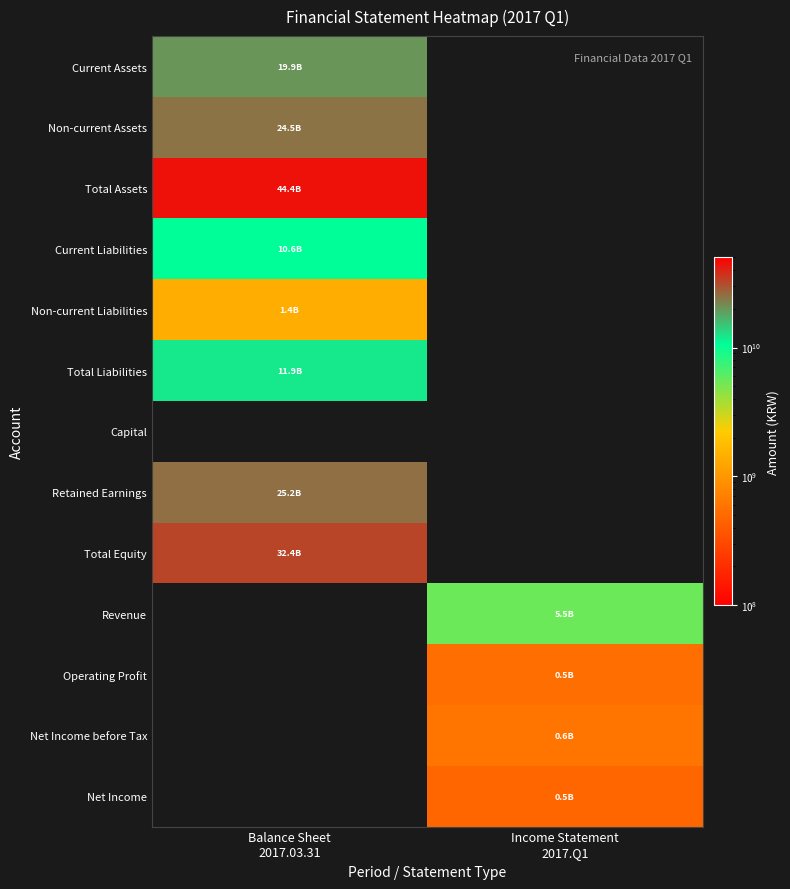

What is the spread (max minus min) of values at Balance Sheet
2017.03.31?

44366299347